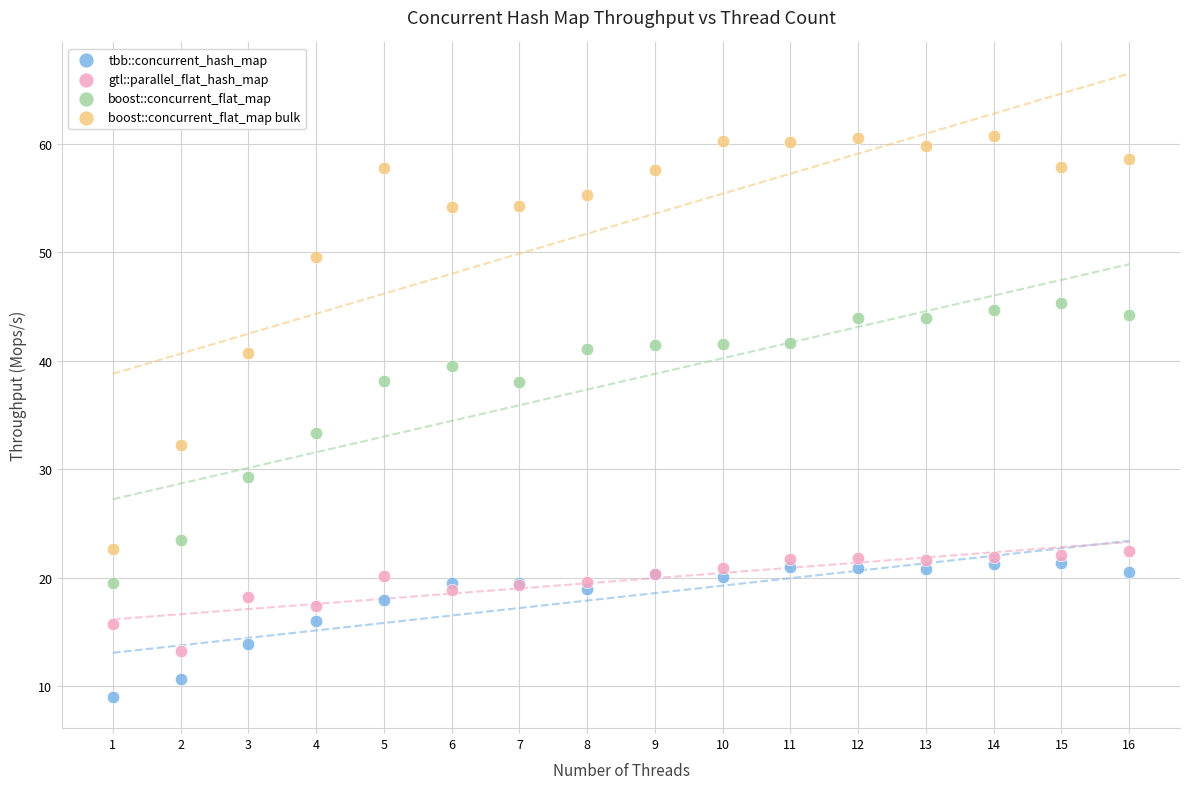

Which series reaches the minimum Y coordinate?

tbb::concurrent_hash_map